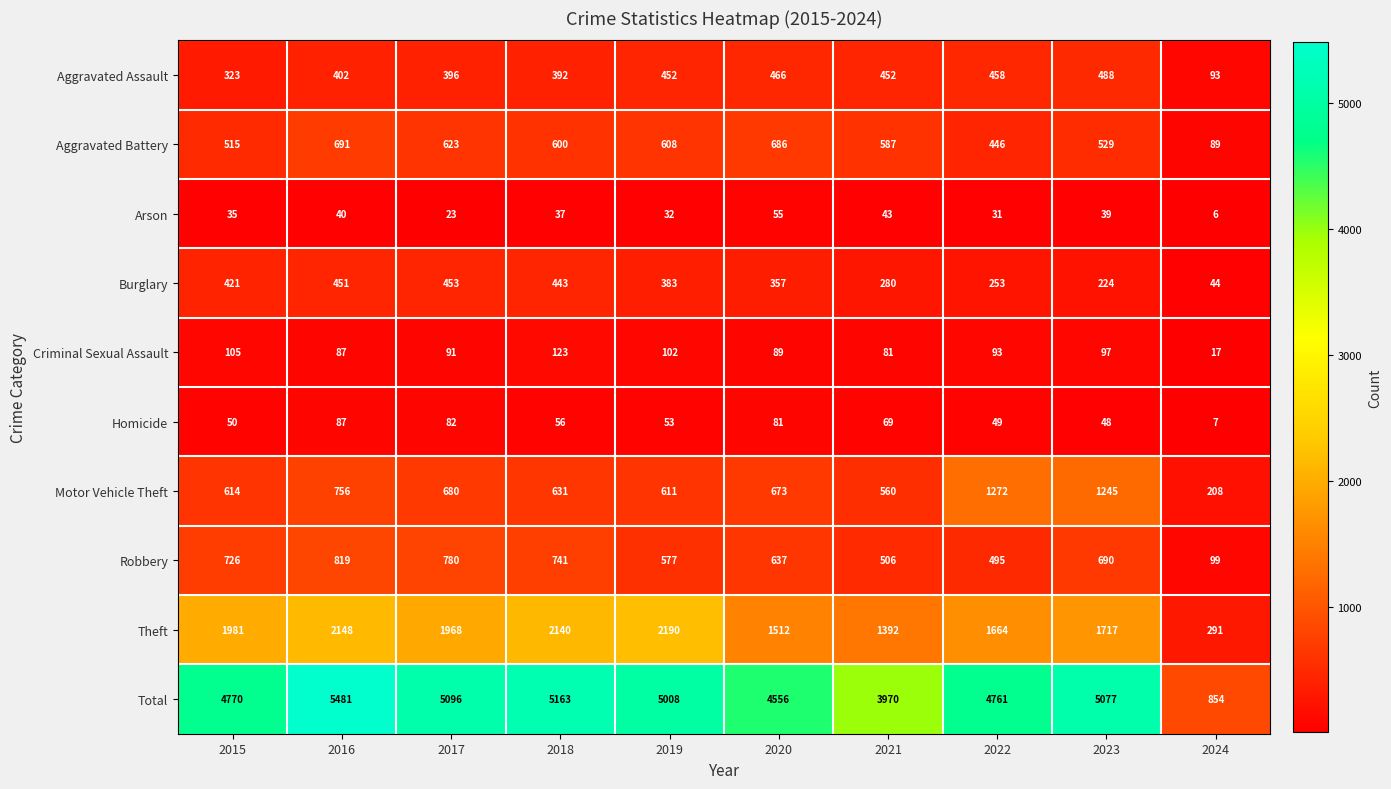

List the labels in order of Robbery value, smallest first.

2024, 2022, 2021, 2019, 2020, 2023, 2015, 2018, 2017, 2016